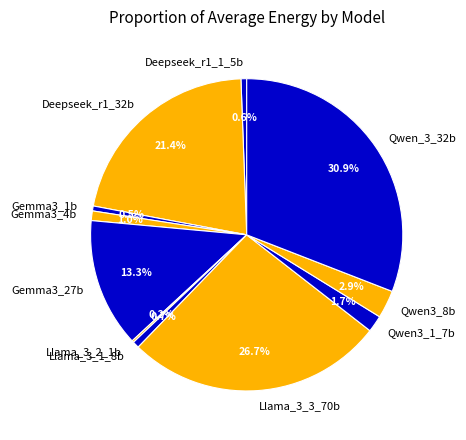

Is the sum of Llama_3_1_8b and Deepseek_r1_1_5b greater than half?

No